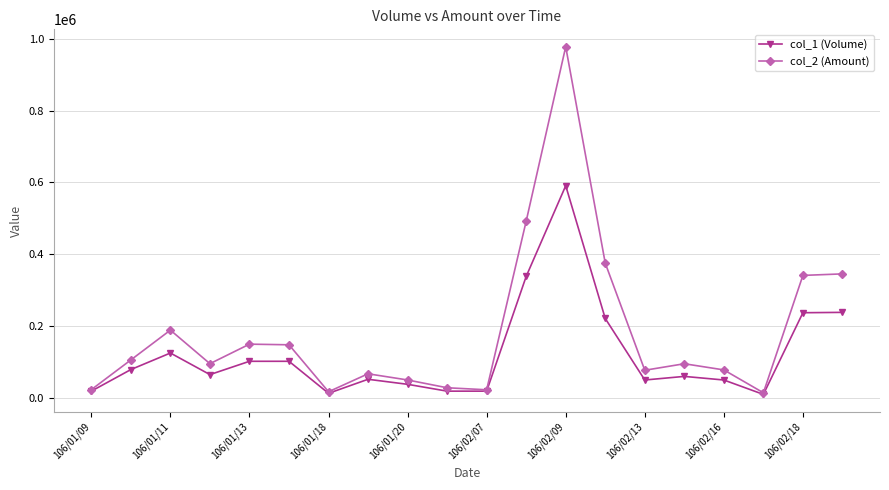

Is this an area chart (filled region under the line)?

No